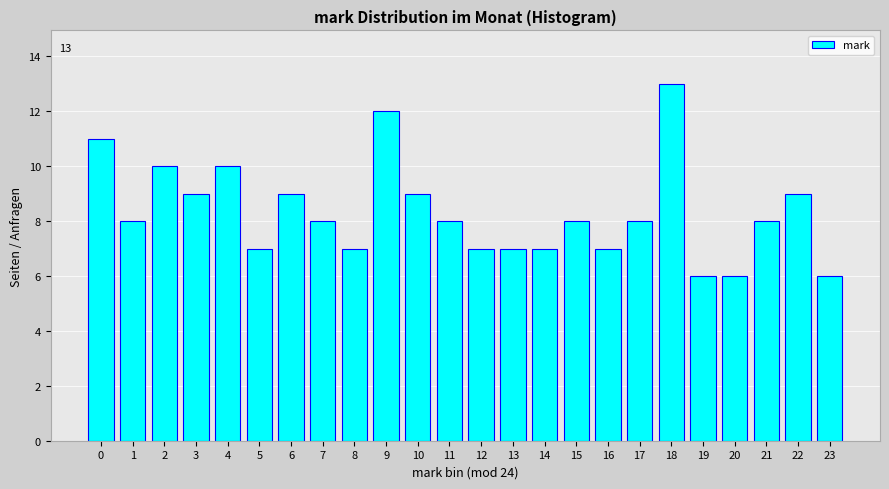

Reading right to left, list all the values displayed in this chart.

6	9	8	6	6	13	8	7	8	7	7	7	8	9	12	7	8	9	7	10	9	10	8	11